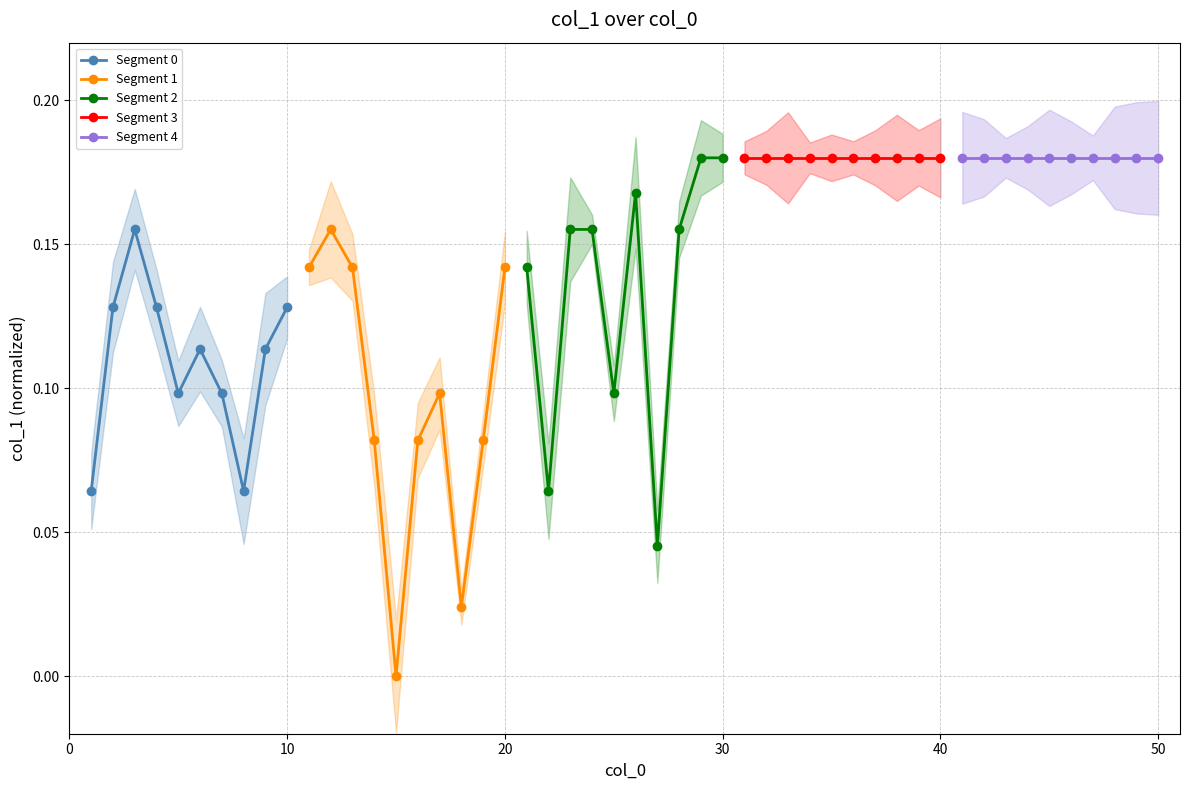

Is this an area chart (filled region under the line)?

No